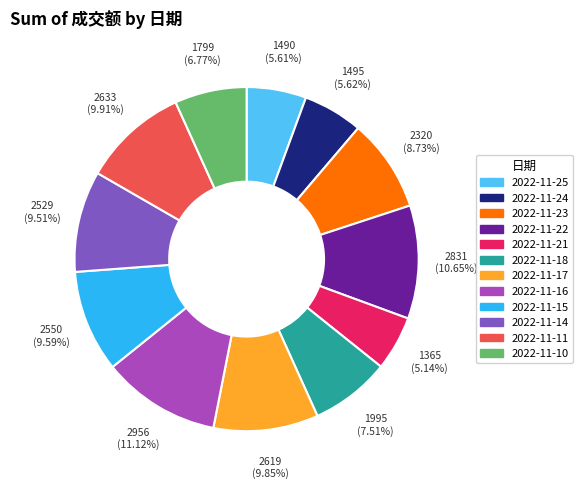

Is 2022-11-22 the majority of the pie?

No